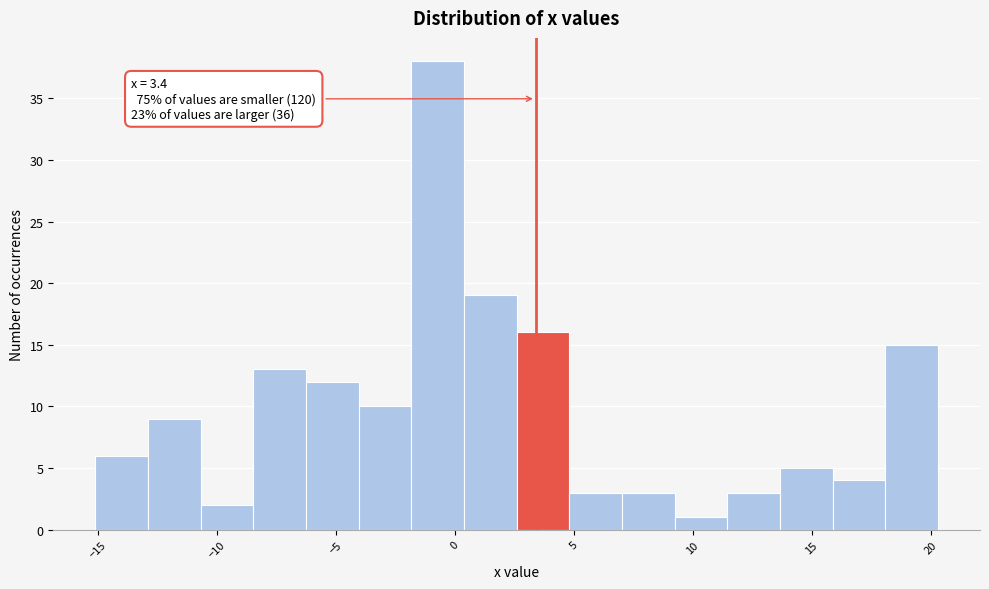

Which range on the x-axis has the tallest bar?

-2.0 to 0.5